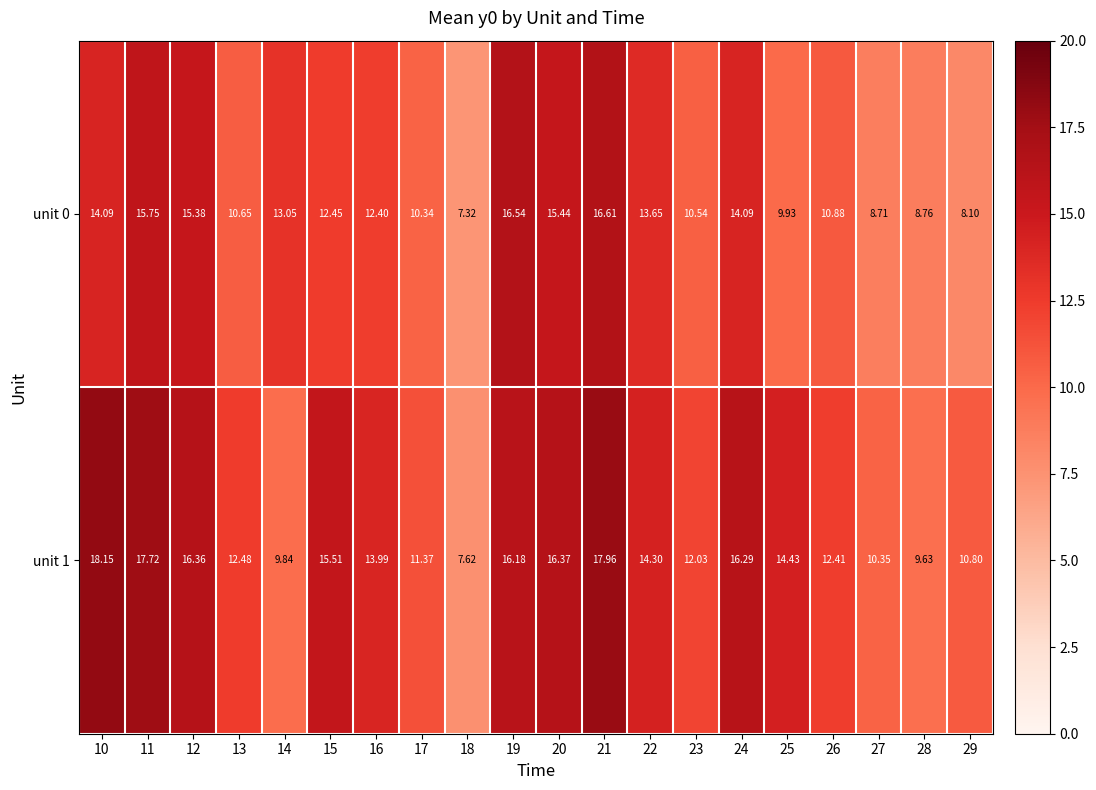

Is the value of unit 0 at 22 greater than the value of unit 1 at 26?

Yes